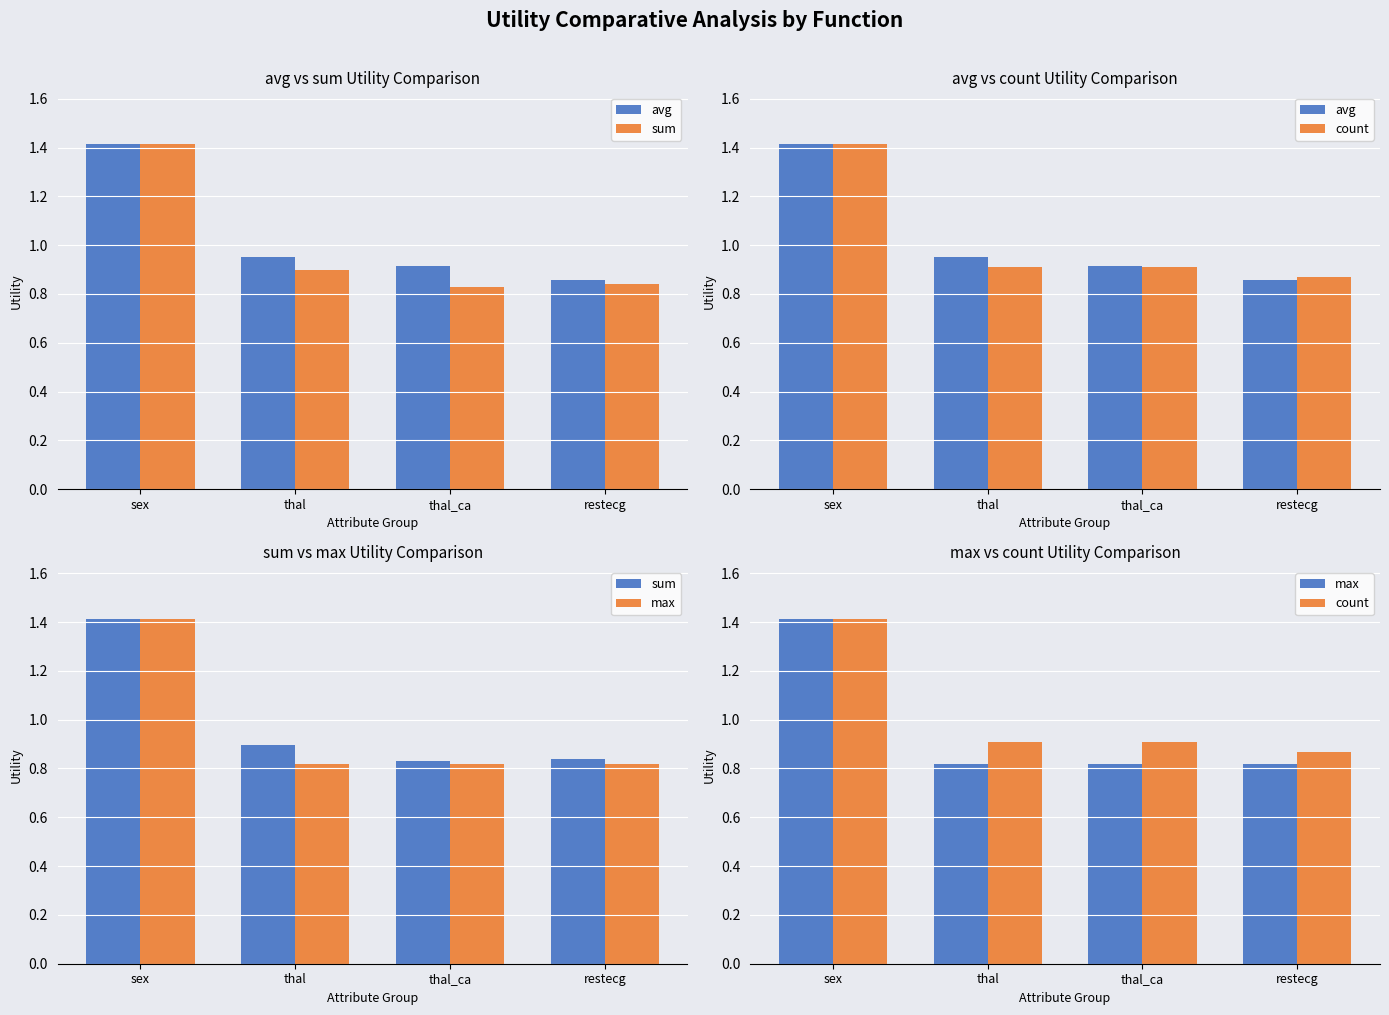

Count the number of categories in the chart.

4